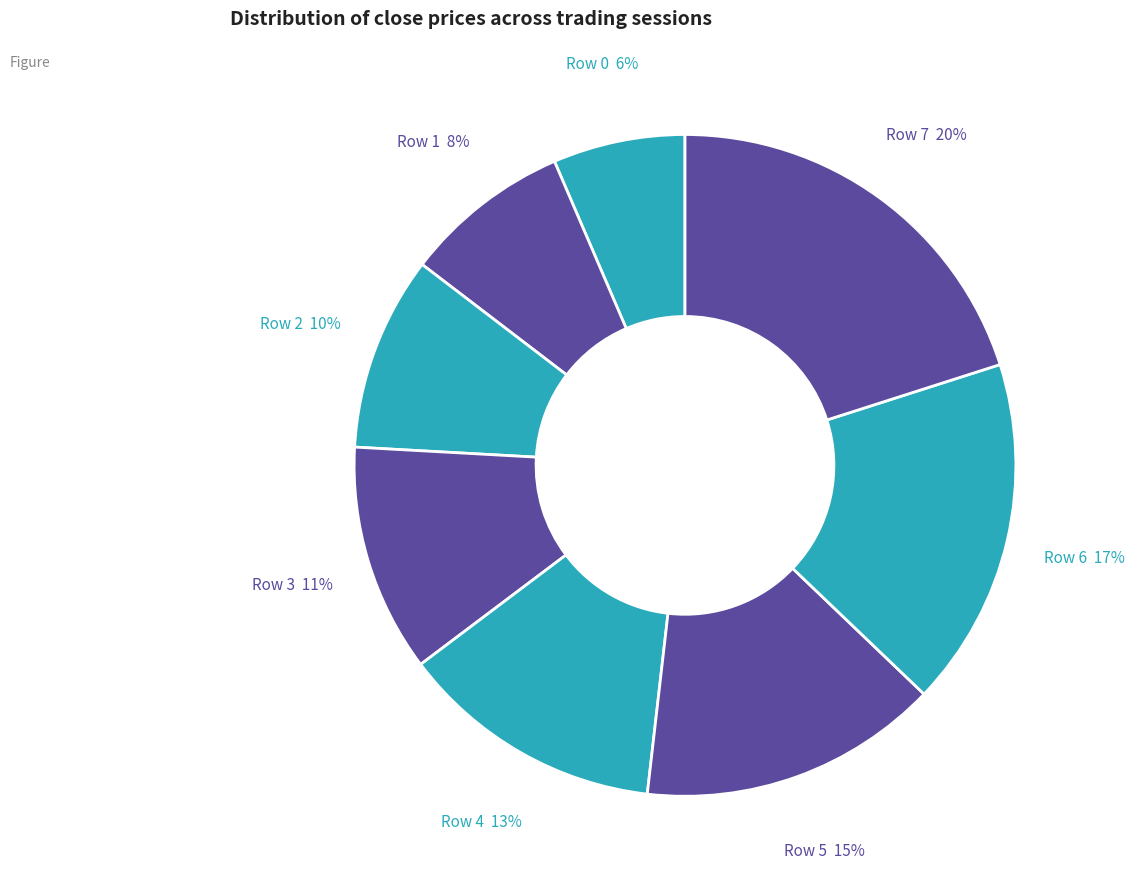

True or false: Row 1 accounts for 22% of the total.

False